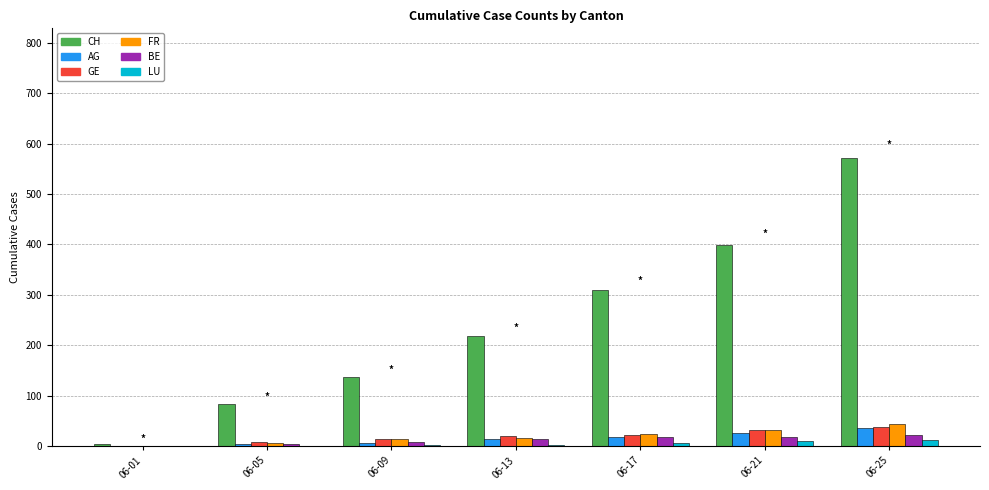

What is the spread (max minus min) of values at 06-21?

390